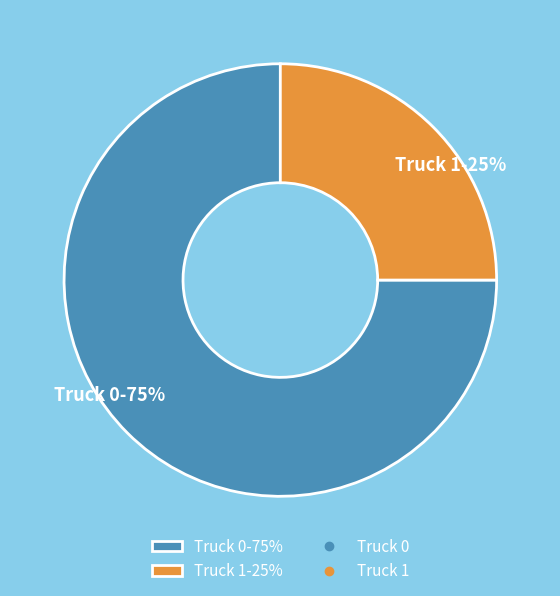

Which category has the smallest portion of the pie?

Truck 1